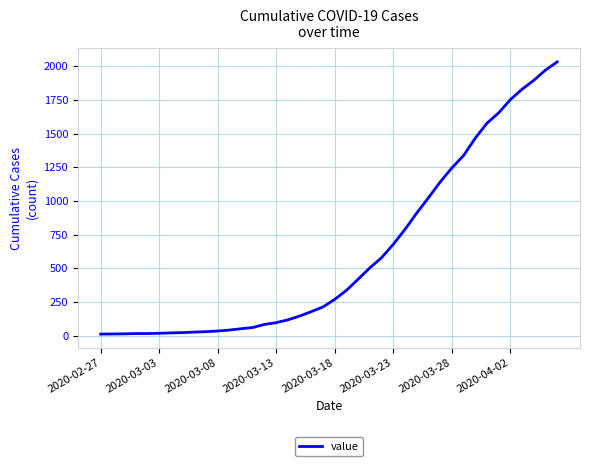

What is the maximum value shown in the chart?

2032